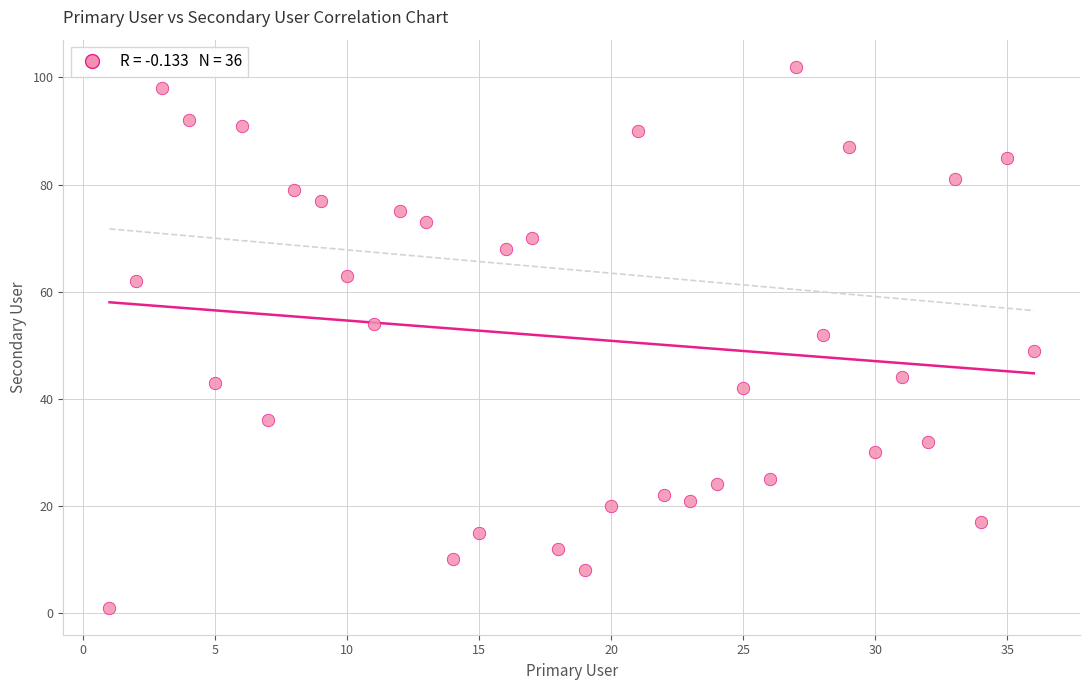

What is the range of Y values (max minus min)?

101